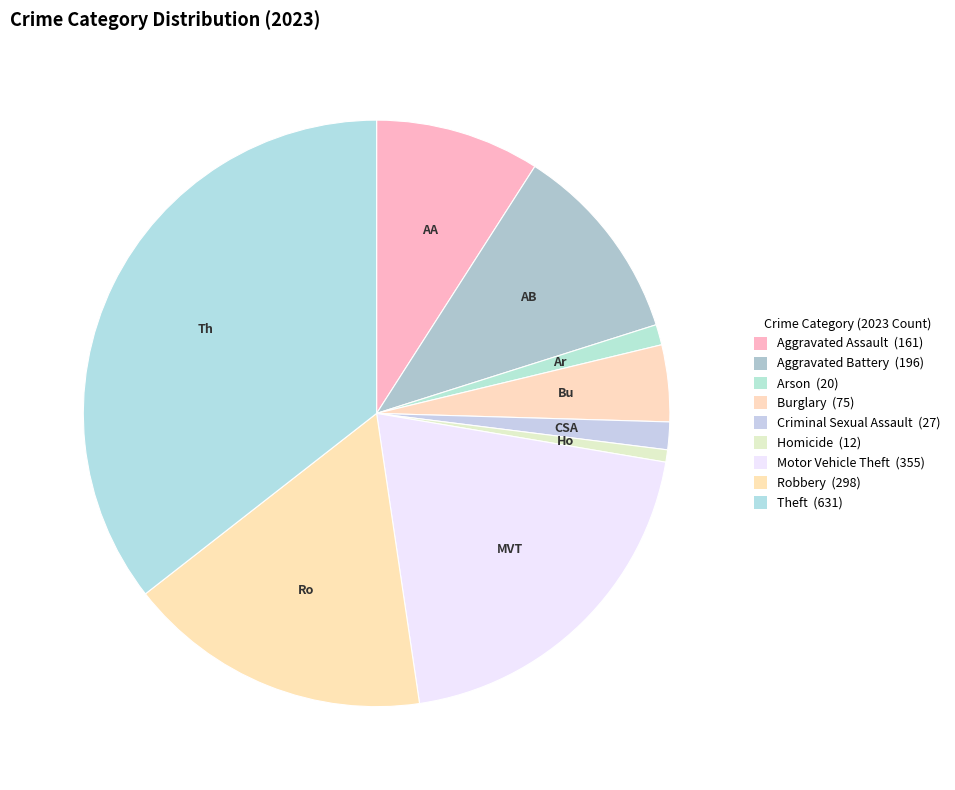

To the nearest percent, what is the combined percentage of Homicide and Burglary?

5%